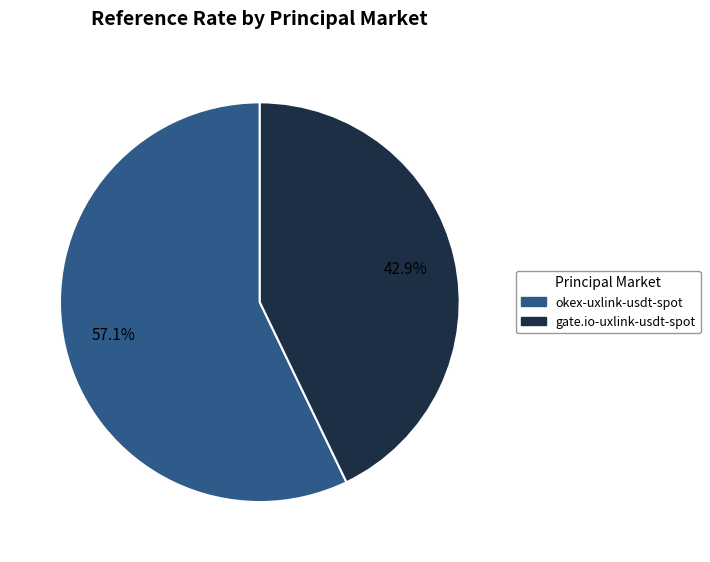

To the nearest percent, what is the difference between the gate.io-uxlink-usdt-spot and okex-uxlink-usdt-spot slice percentages?

14%